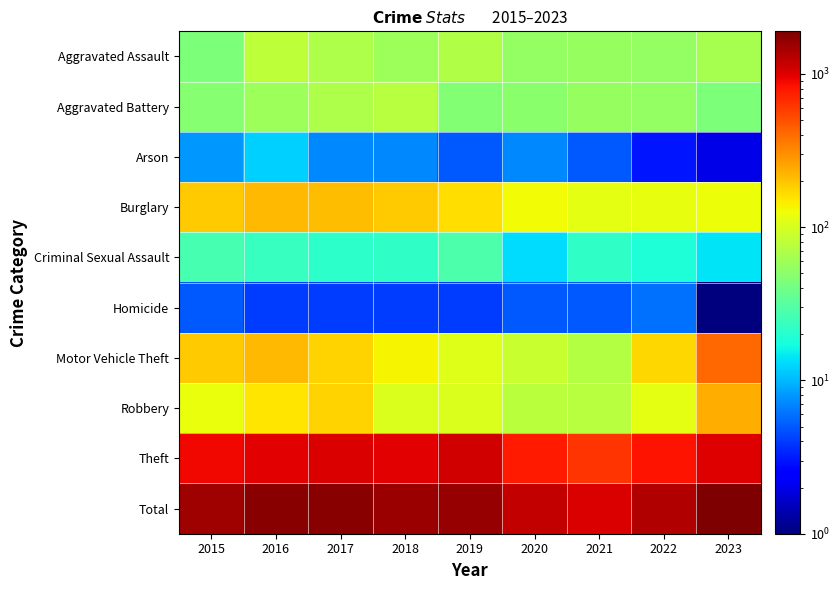

What is the maximum value shown in the chart?

1894